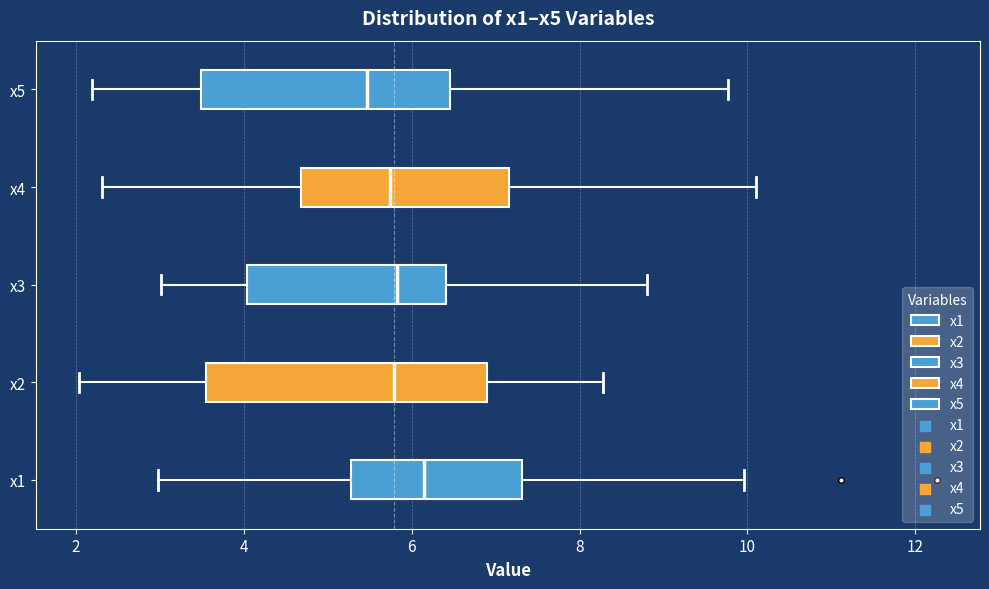

Which box's median line is the furthest to the left?

x5